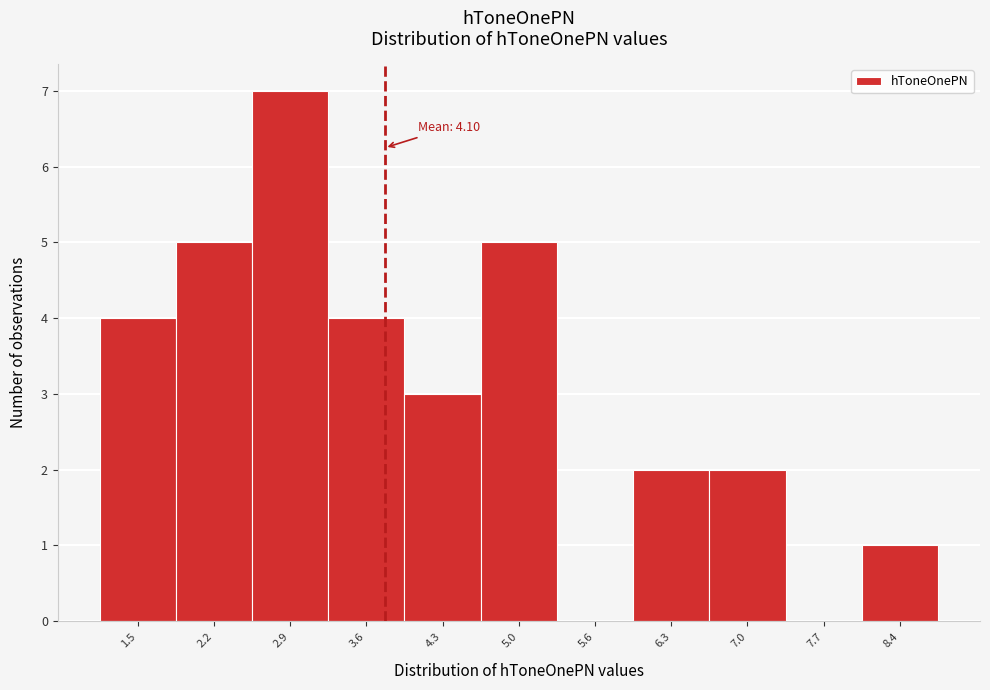

Reading left to right, what are all the values shown in this chart?

1.5=4	2.2=5	2.9=7	3.6=4	4.3=3	5.0=5	5.6=0	6.3=2	7.0=2	7.7=0	8.4=1